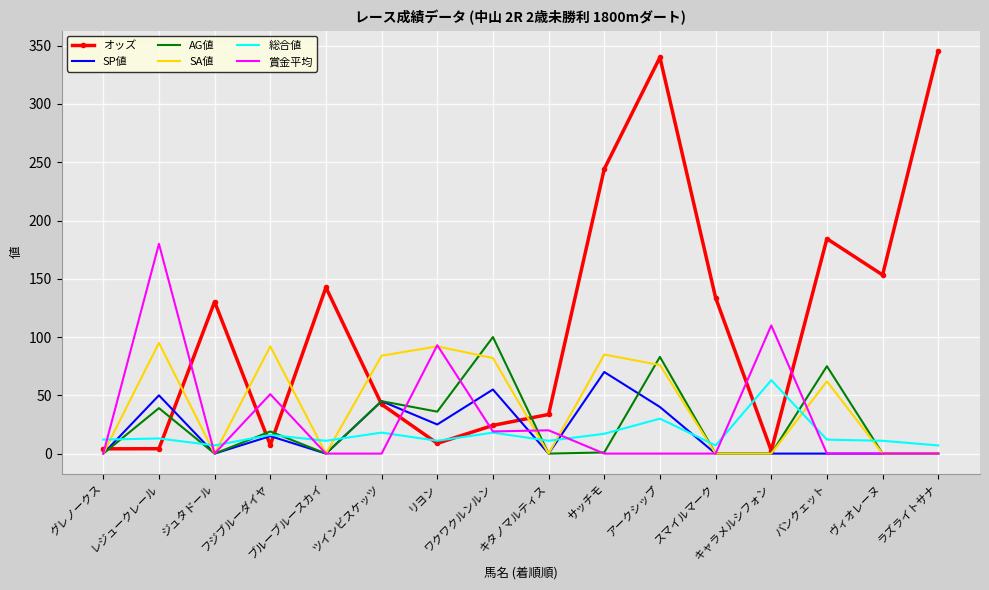

Is it true that 総合値 equals 11.0 at キタノマルティス?

True